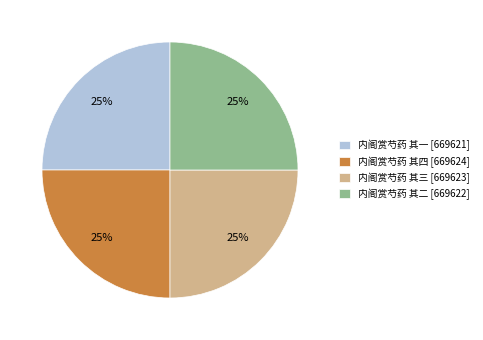

Is 内阁赏芍药 其三 [669623] the majority of the pie?

No